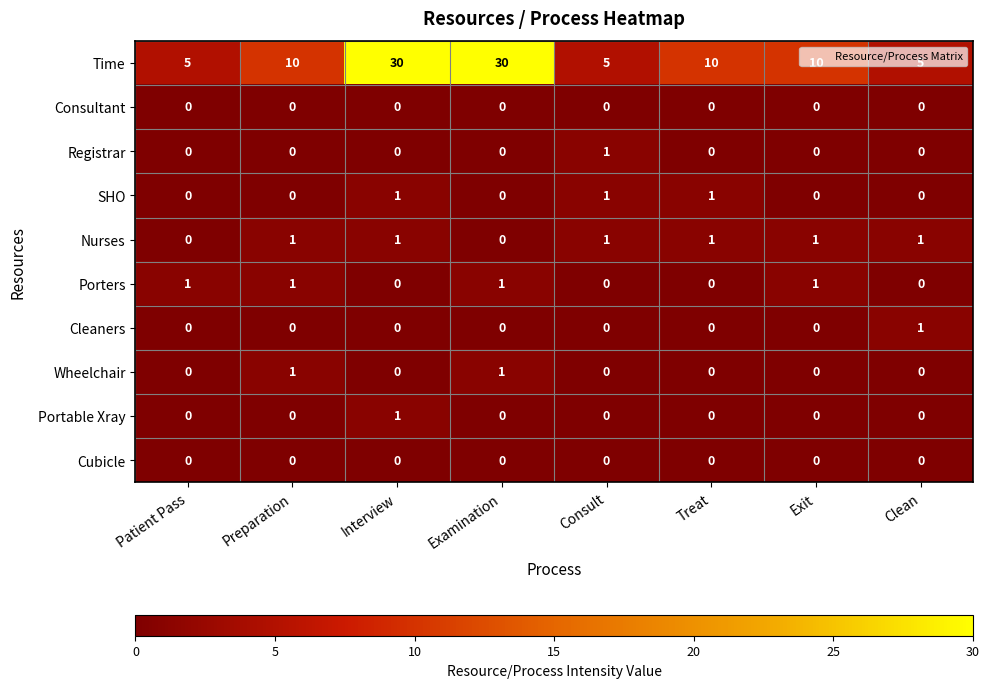

What is the difference between the highest and lowest values at Patient Pass?

5